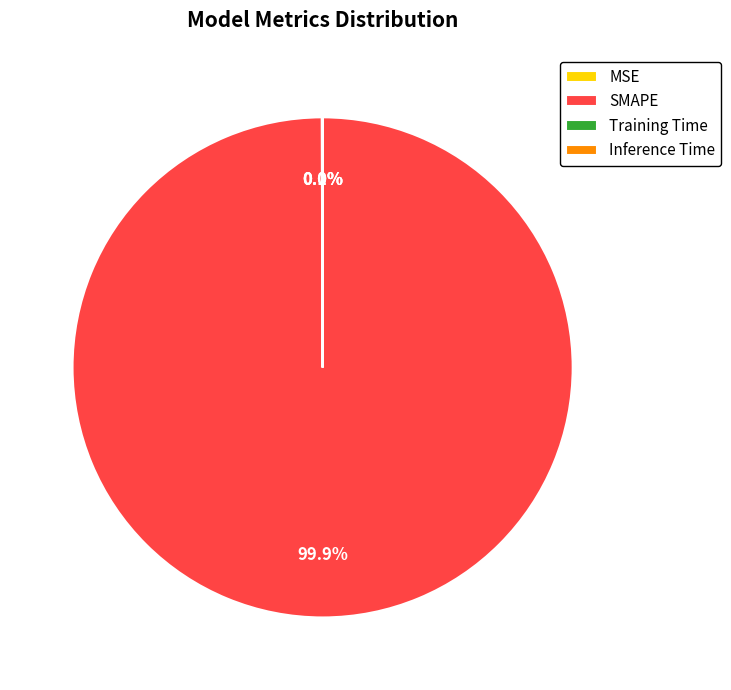

To the nearest percent, what is the difference between the largest and smallest slice percentages?

100%